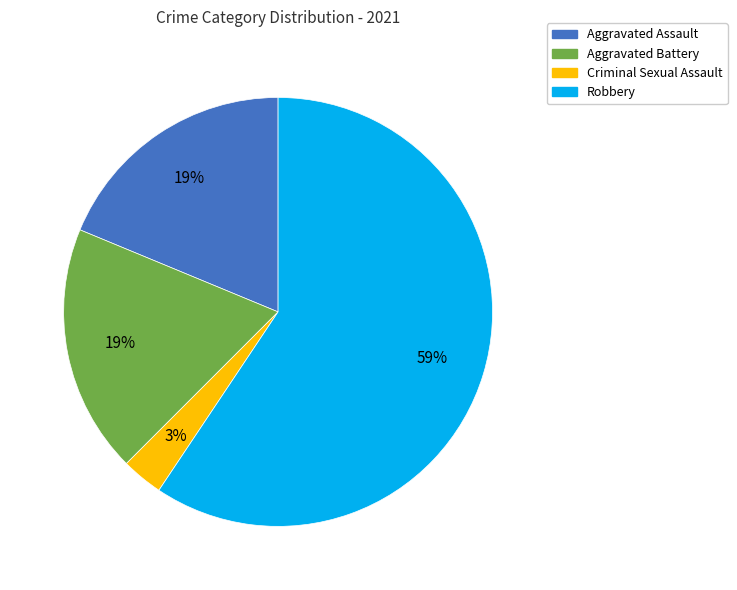

What percentage is the Robbery slice, to the nearest percent?

59%